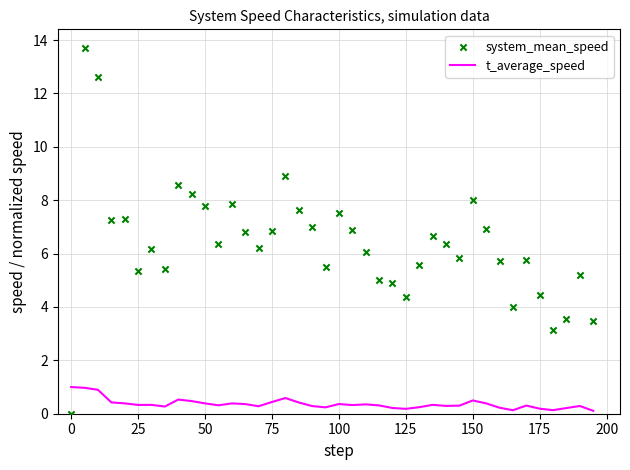

What are all the series names shown in the legend?

t_average_speed, system_mean_speed